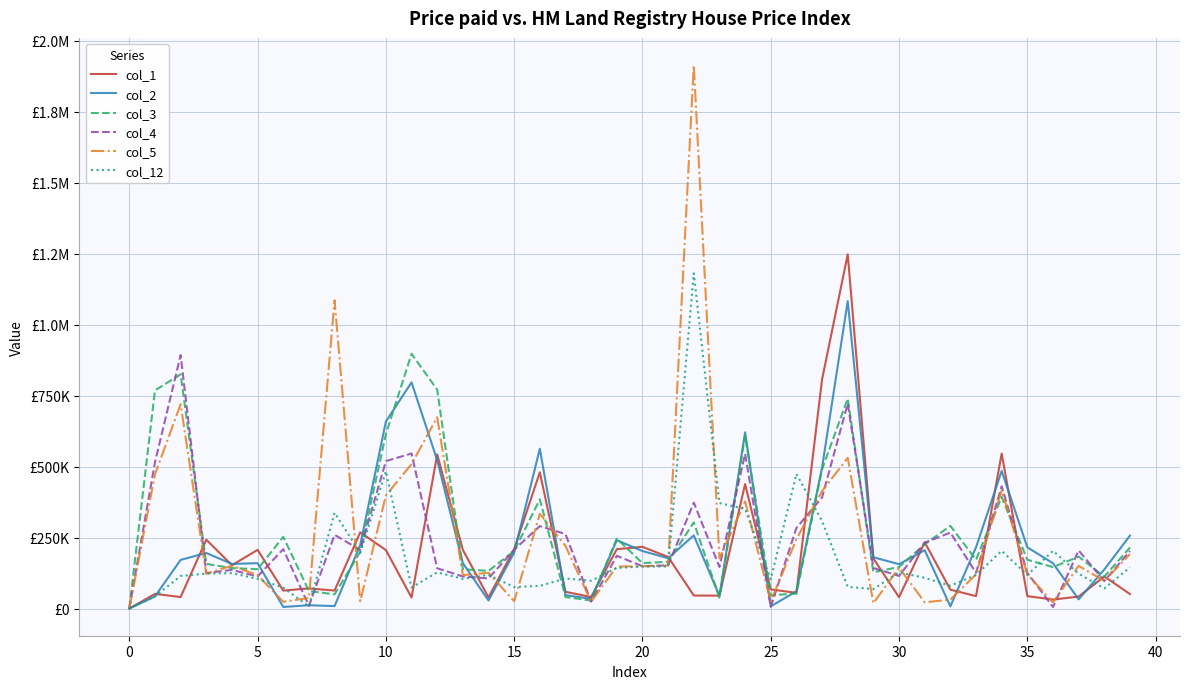

What is the label of the 13th point from the right?

27